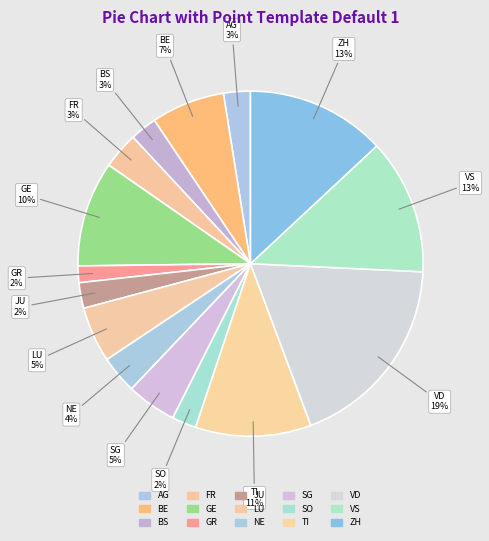

Does TI account for over 50% of the chart?

No